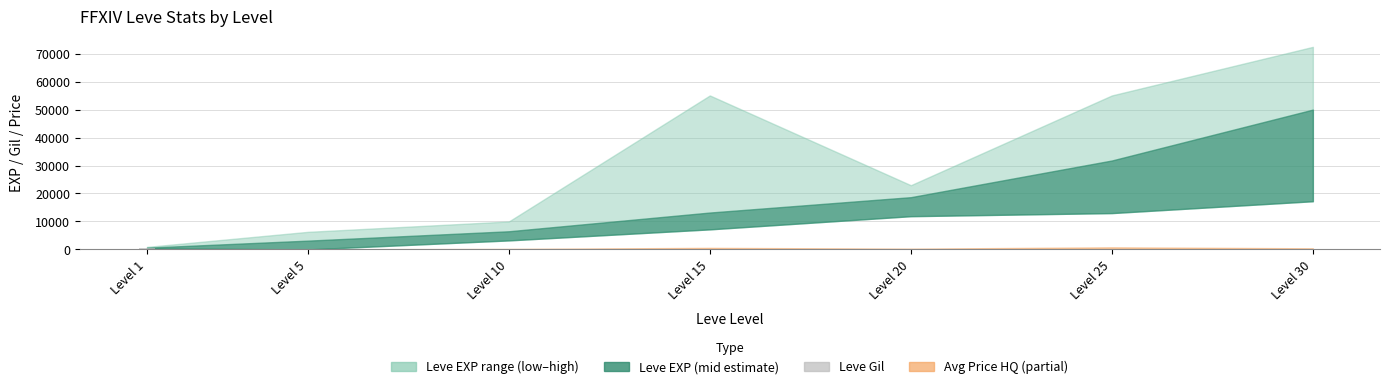

What is the sum of all values?

1235